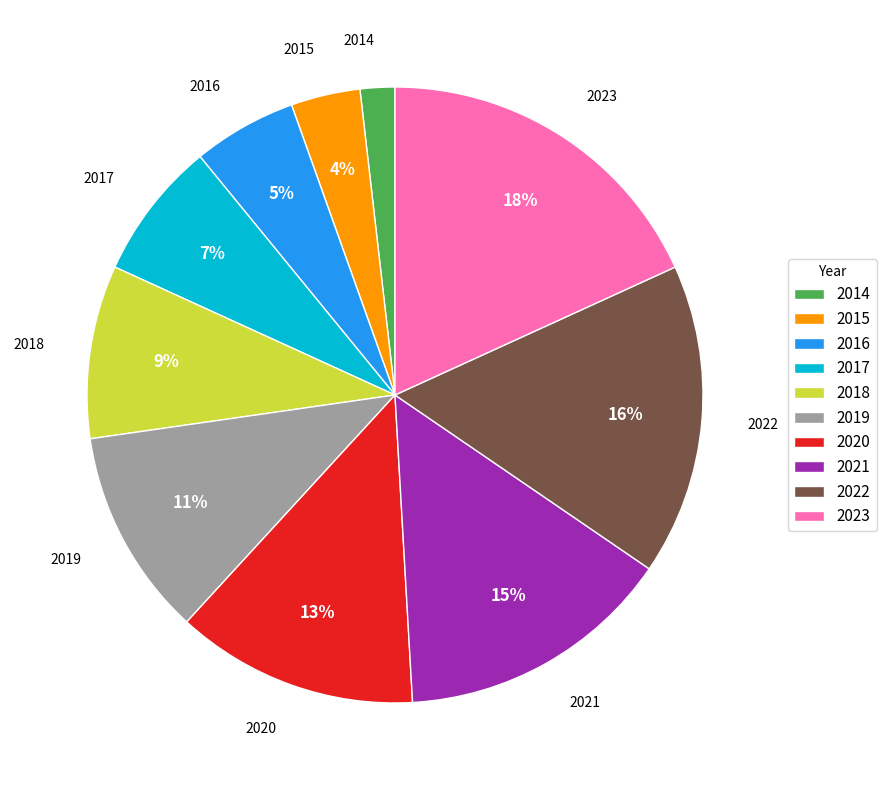

How many slices are in this pie chart?

10